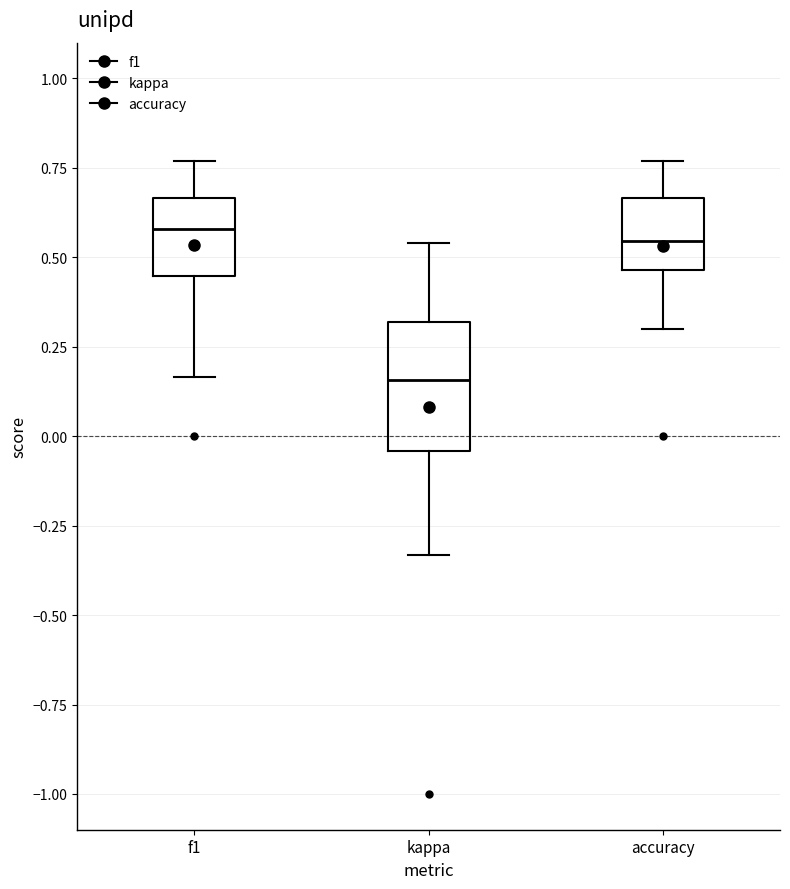

Where does the median line of the box for kappa sit on the y-axis? The values are not printed on the chart, so give them approximately, as read against the axis.

0.15